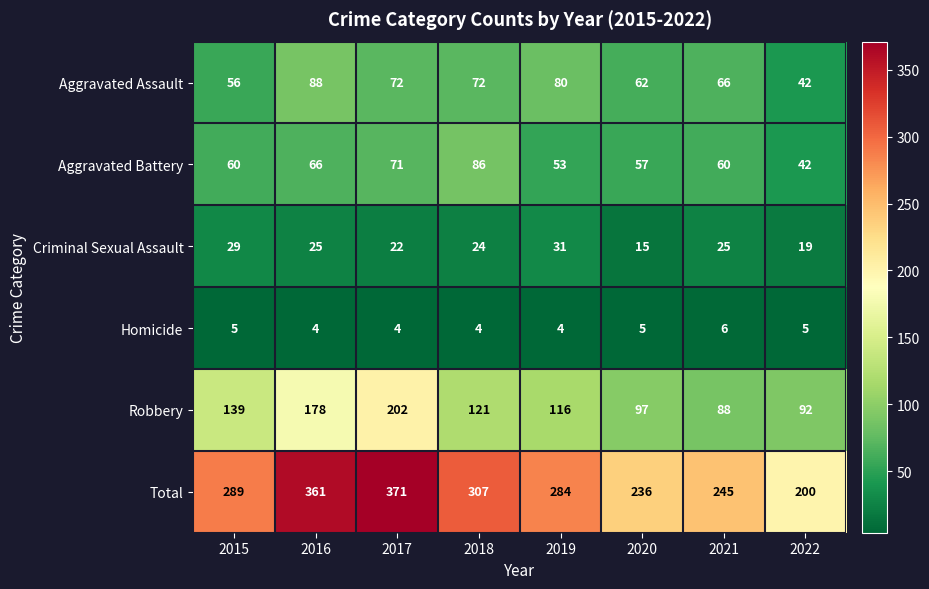

What is the minimum value shown in the chart?

4